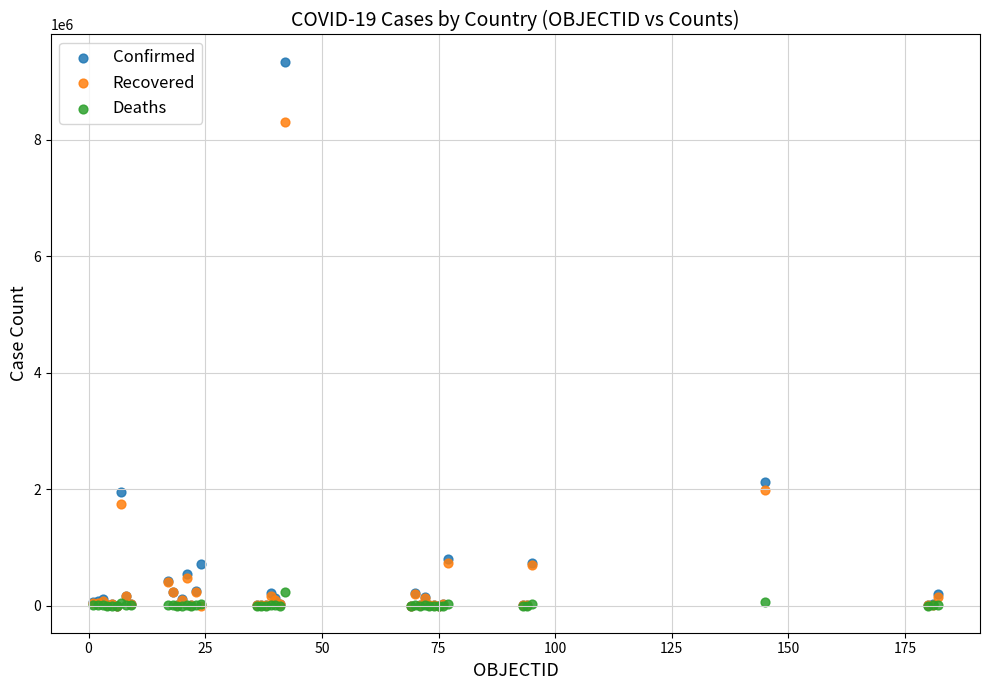

In the Confirmed series, what Y value is closest to 4669800?

2125622